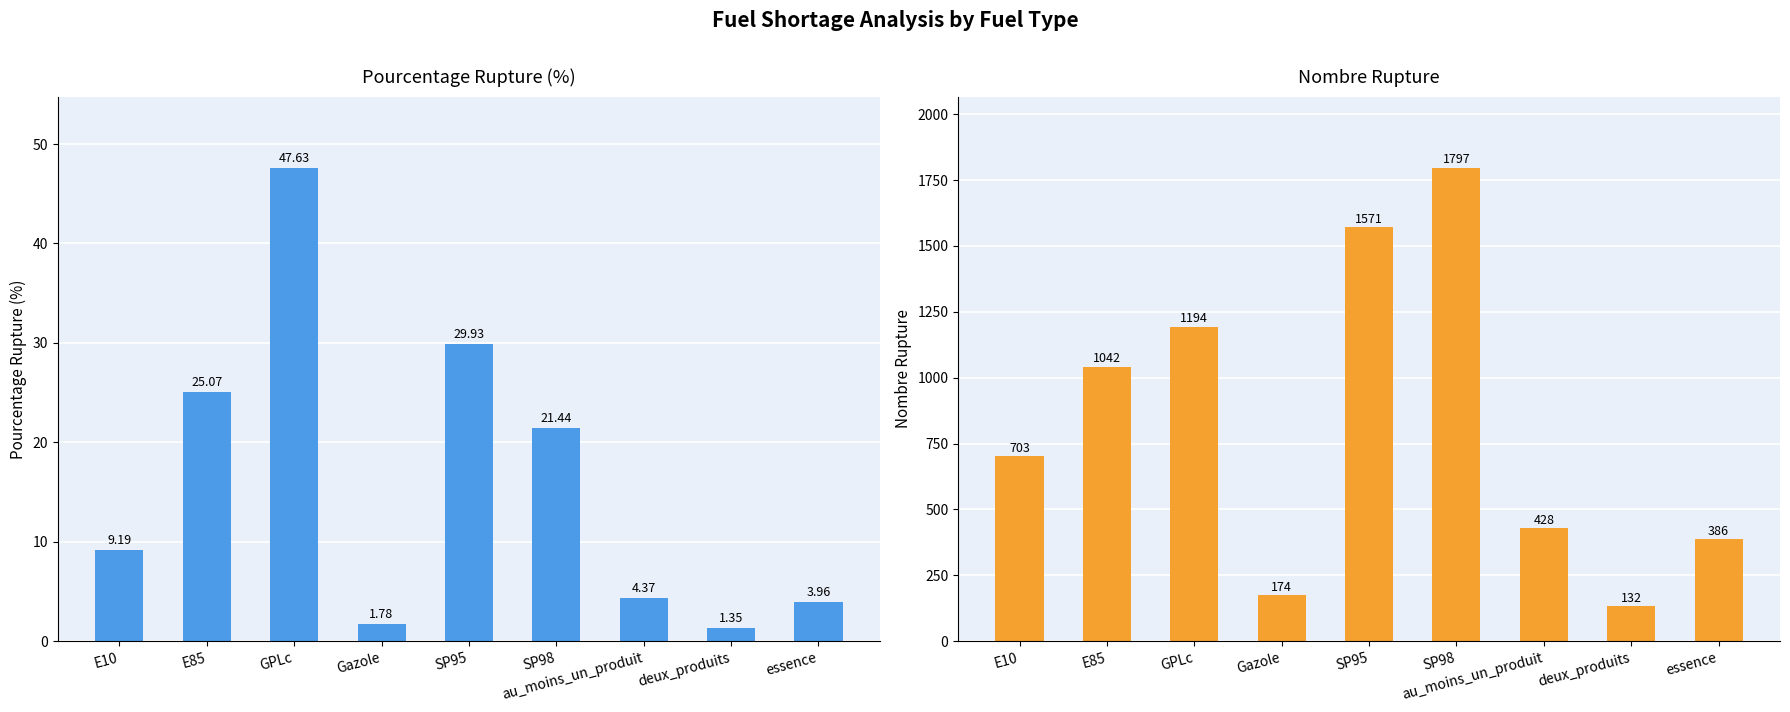

Which series has the largest total across all categories?

nombre_rupture